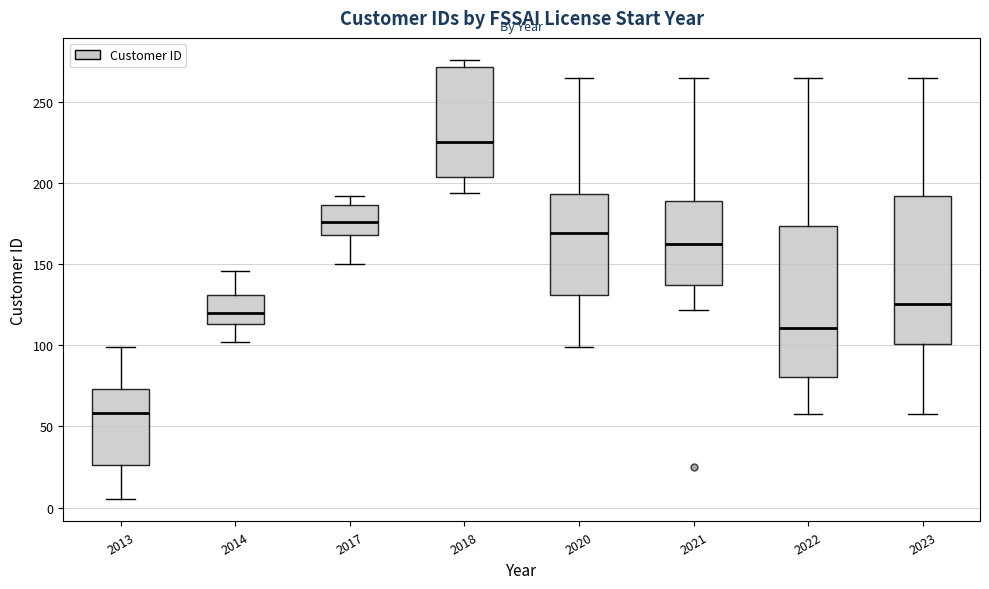

Which box's median line is the lowest?

2013